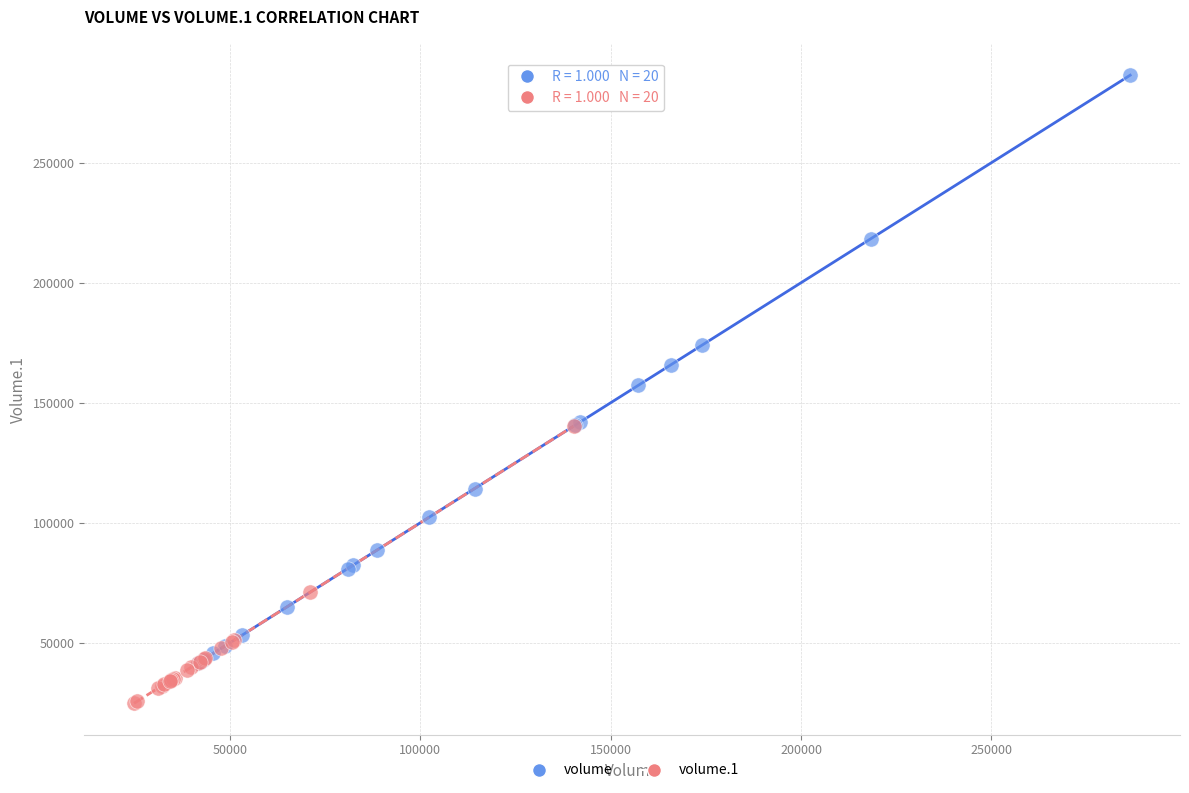

Which series contains the highest Y value?

volume